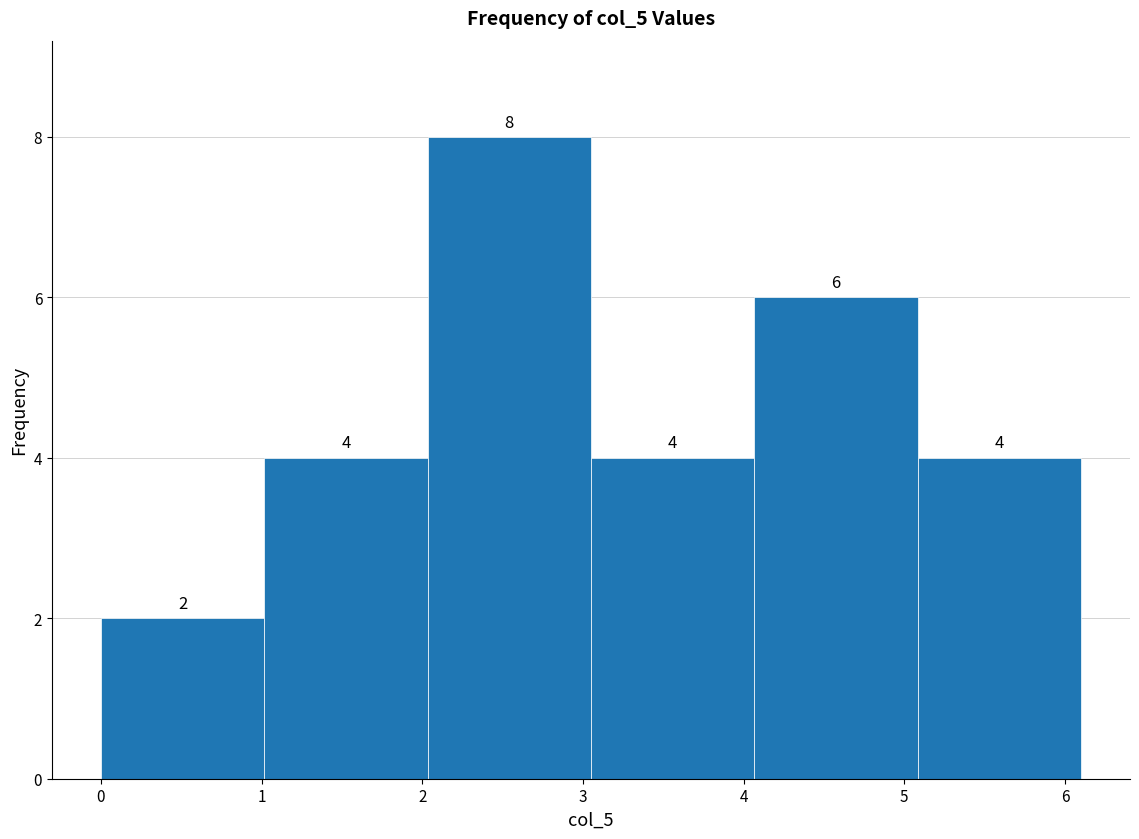

Over which range of the x-axis is the bar tallest?

2.0 to 3.1